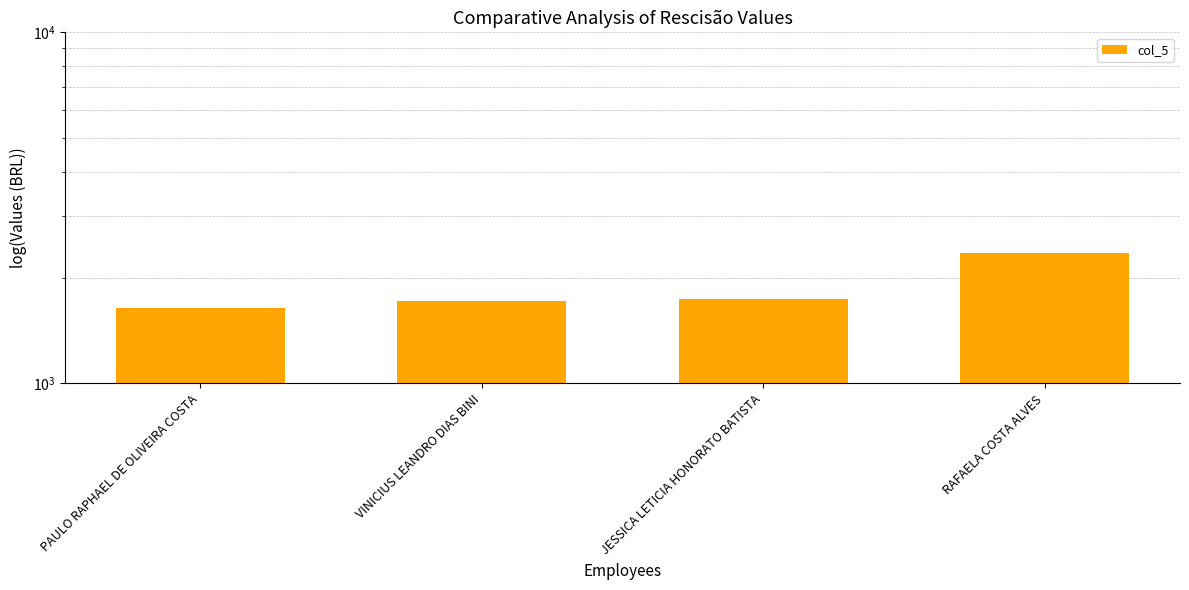

At which category does the chart reach its minimum across all series?

PAULO RAPHAEL DE OLIVEIRA COSTA